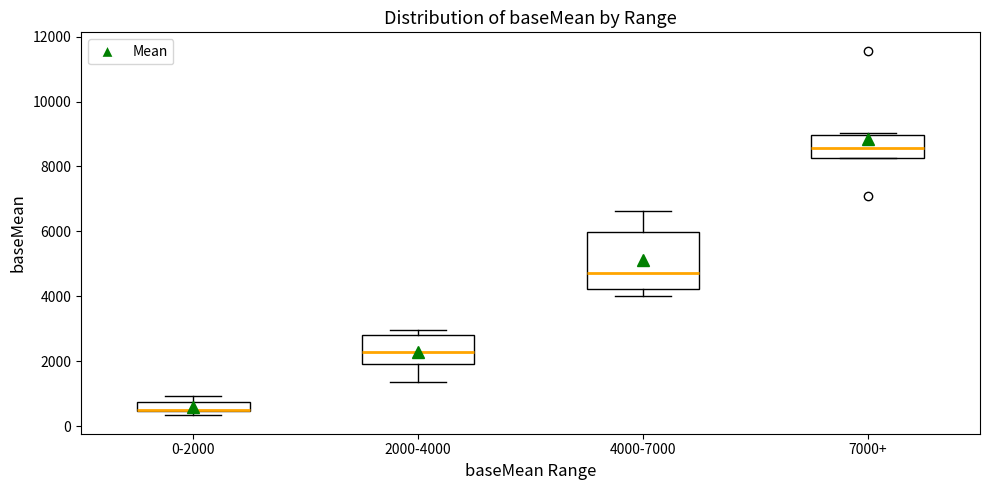

Comparing the boxes themselves (not the whiskers), which one is the tallest?

4000-7000